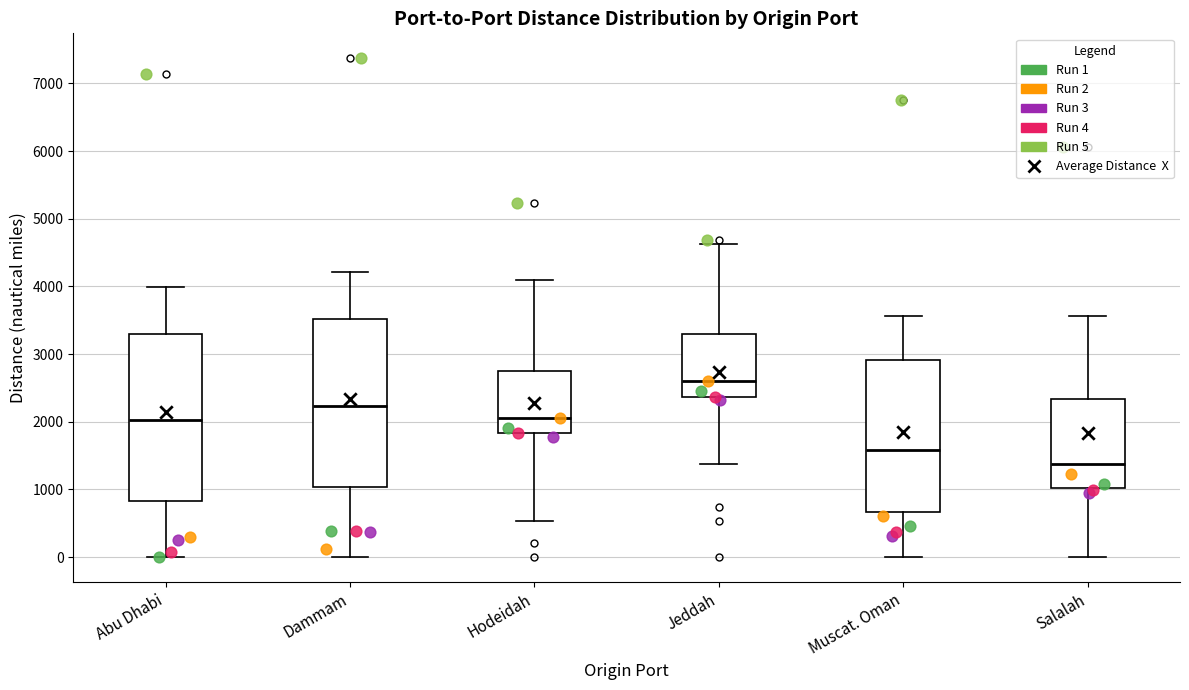

Reading left to right, transcribe this box plot: for each box, give where its median line is, the range the box spans, and where its two whiskers end, as read against the y-axis. The values are not printed on the chart, so give them approximately, as read against the axis.

Abu Dhabi: median 2000, box 800 to 3300, whiskers 0 to 4000
Dammam: median 2200, box 1000 to 3500, whiskers 0 to 4200
Hodeidah: median 2100, box 1800 to 2800, whiskers 500 to 4100
Jeddah: median 2600, box 2400 to 3300, whiskers 1400 to 4600
Muscat. Oman: median 1600, box 700 to 2900, whiskers 0 to 3600
Salalah: median 1400, box 1000 to 2300, whiskers 0 to 3600